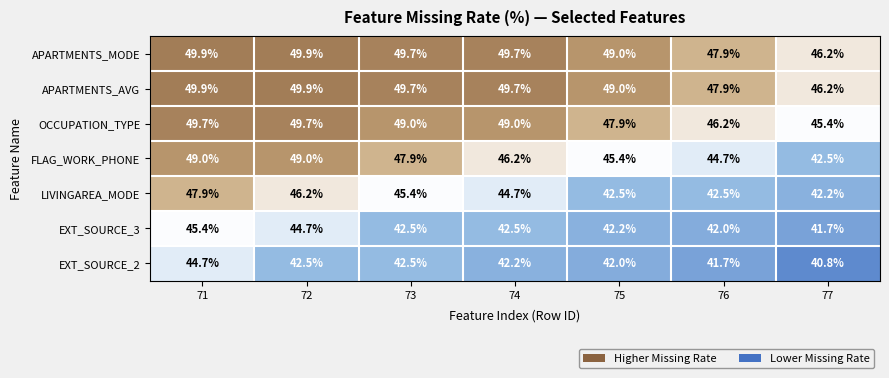

What is the average value of the EXT_SOURCE_3 series?

43.0